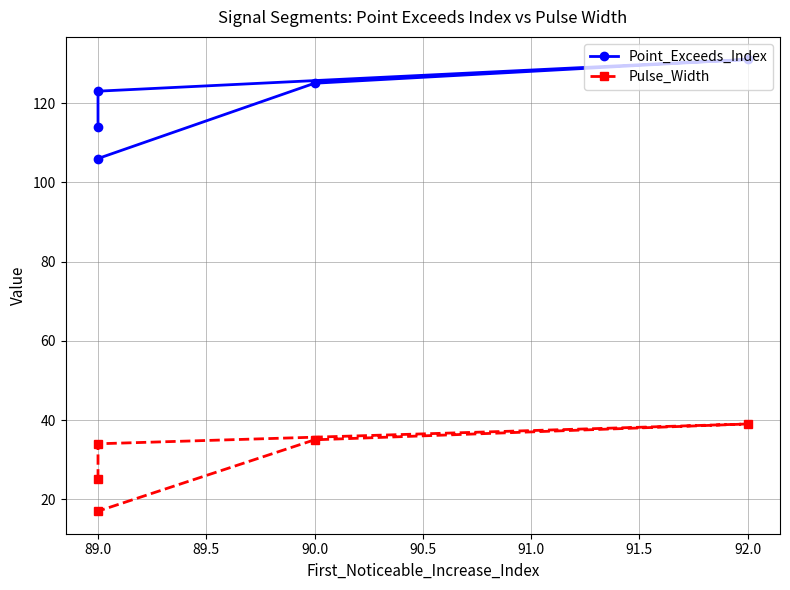

Is this an area chart (filled region under the line)?

No